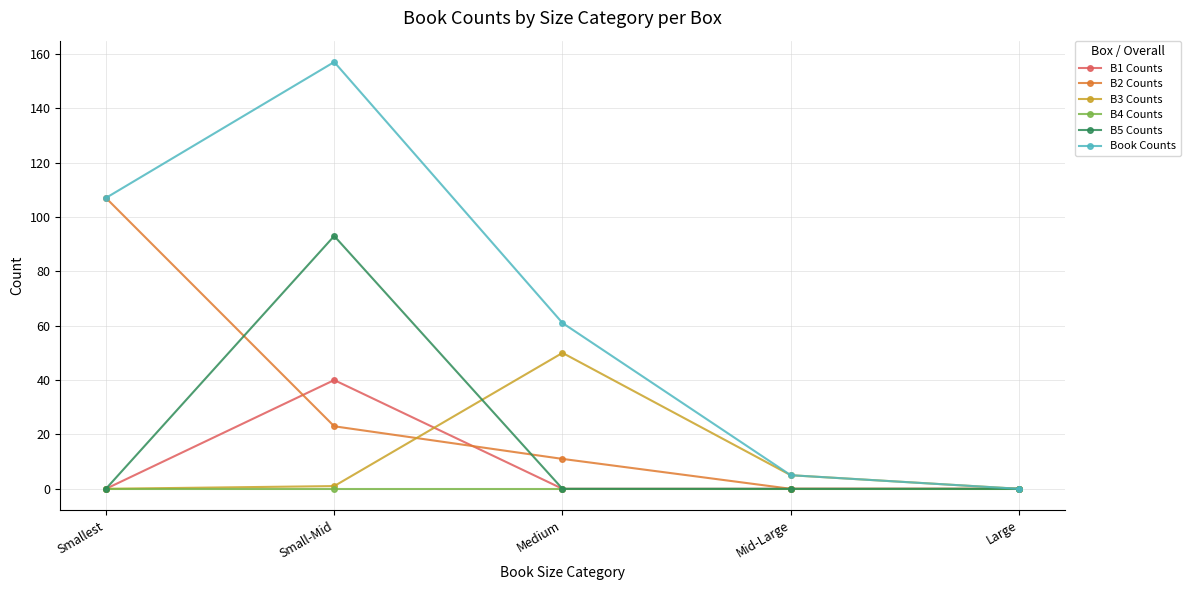

Read the Book Counts value at Medium.

61